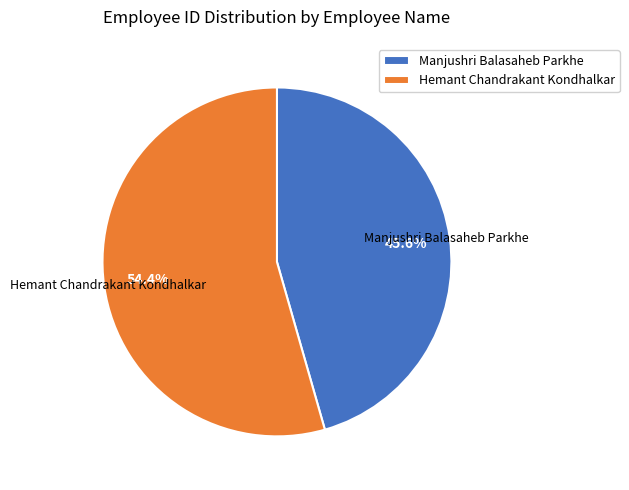

The Manjushri Balasaheb Parkhe slice represents 54% of the pie. True or false?

False